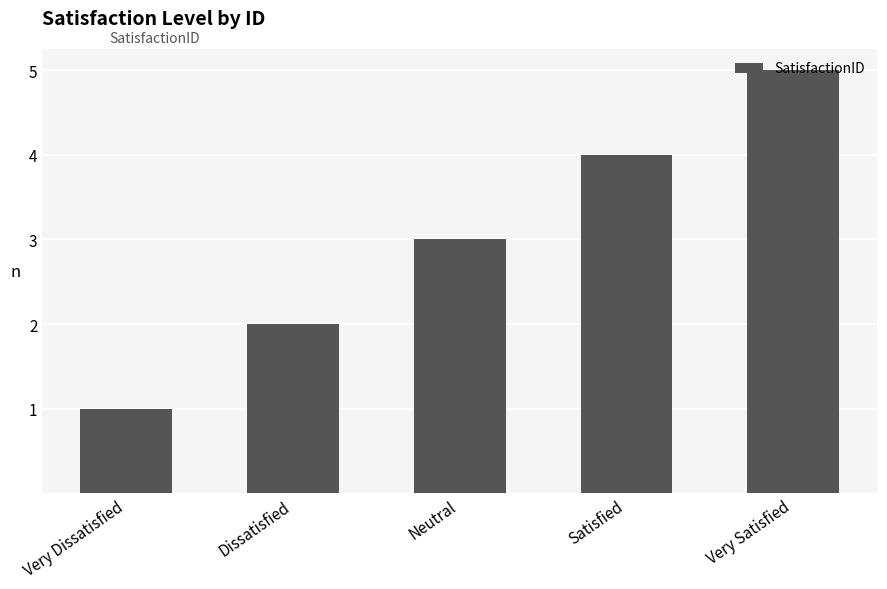

What is the label of the 1st bar from the right?

Very Satisfied